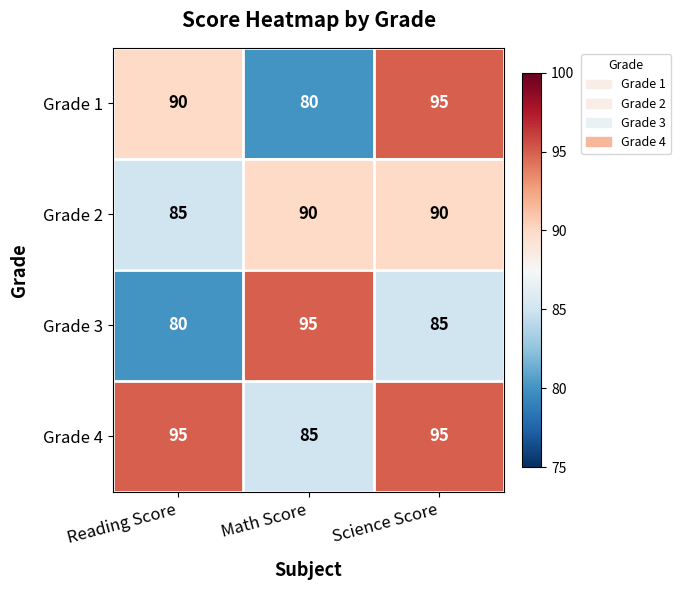

Read the Grade 4 value at Reading Score.

95